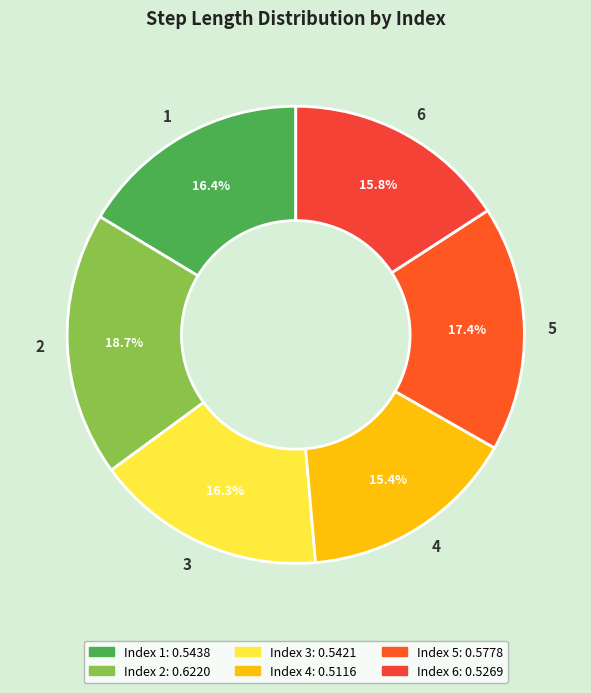

To the nearest percent, what is the combined percentage of 4 and 6?

31%